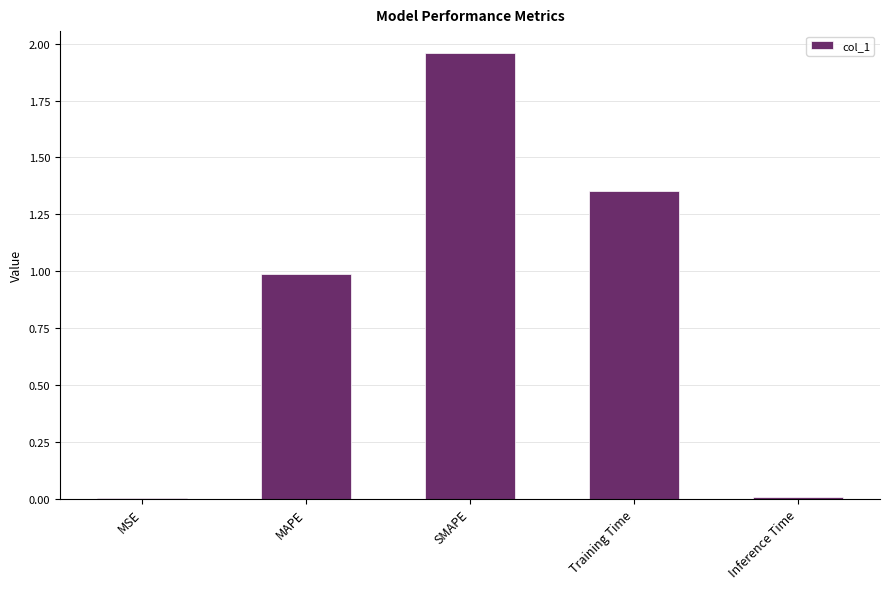

At which category does the chart reach its peak across all series?

SMAPE